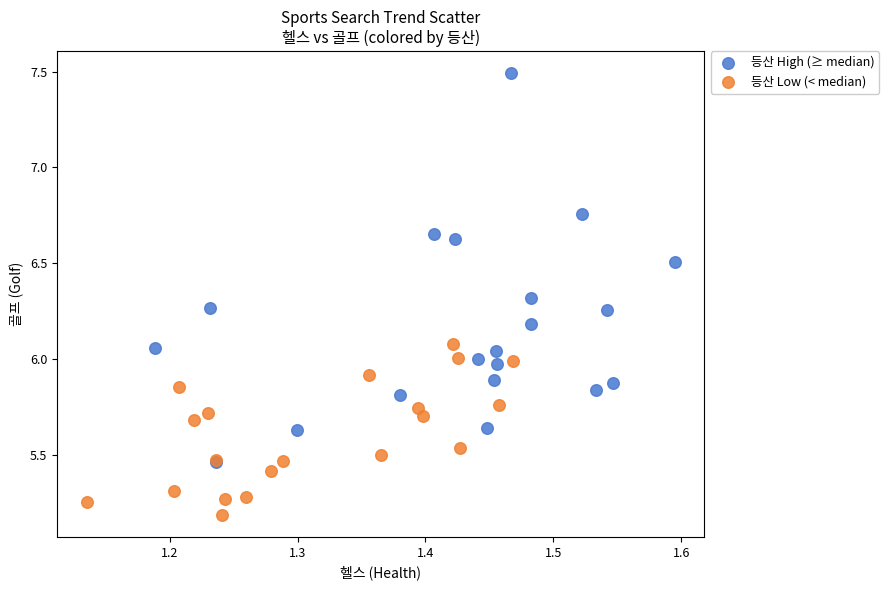

Which series has the widest spread of Y values?

등산 High (≥ median)